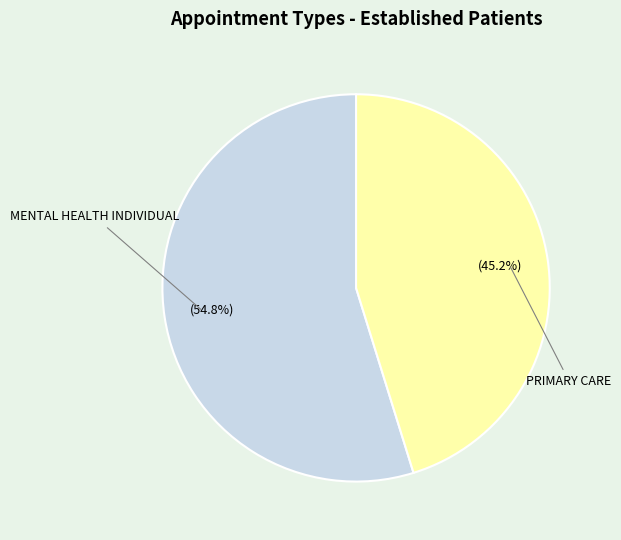

Count the number of slices in the pie.

2